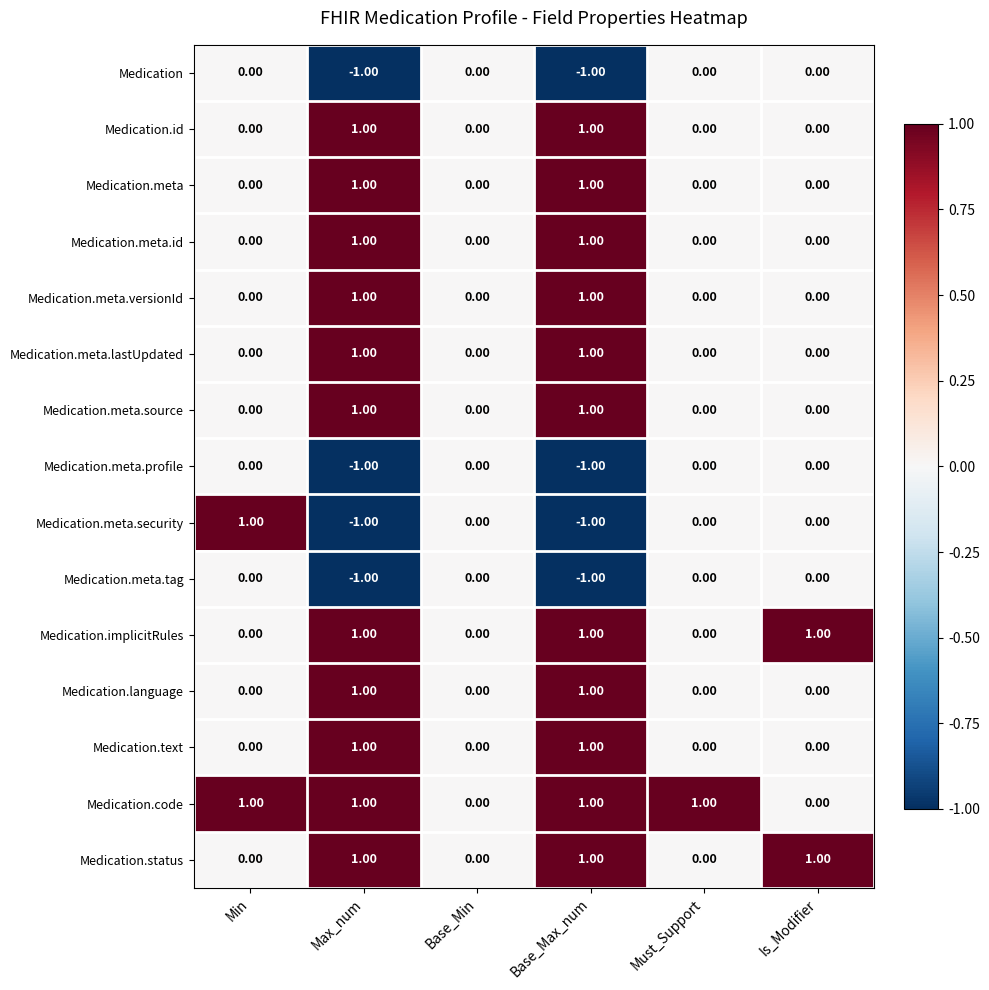

Count the number of data series in this chart.

15